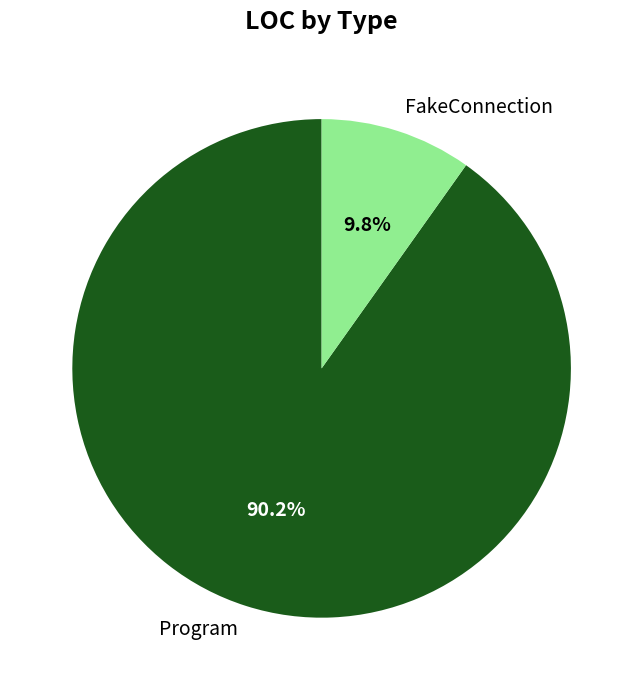

Rank the categories by value from lowest to highest.

FakeConnection, Program